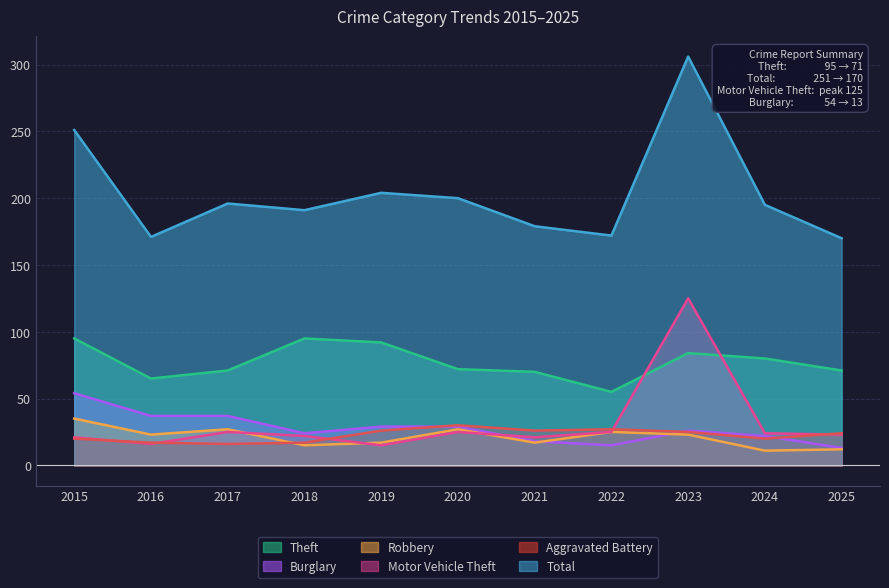

Reading left to right, transcribe all the data shown in this chart.

Theft: 95	65	71	95	92	72	70	55	84	80	71
Burglary: 54	37	37	24	29	29	18	15	26	22	13
Robbery: 35	23	27	15	17	27	17	25	23	11	12
Motor Vehicle Theft: 21	16	25	22	15	25	21	25	125	24	23
Aggravated Battery: 20	17	16	17	26	30	26	27	25	20	24
Total: 251	171	196	191	204	200	179	172	306	195	170